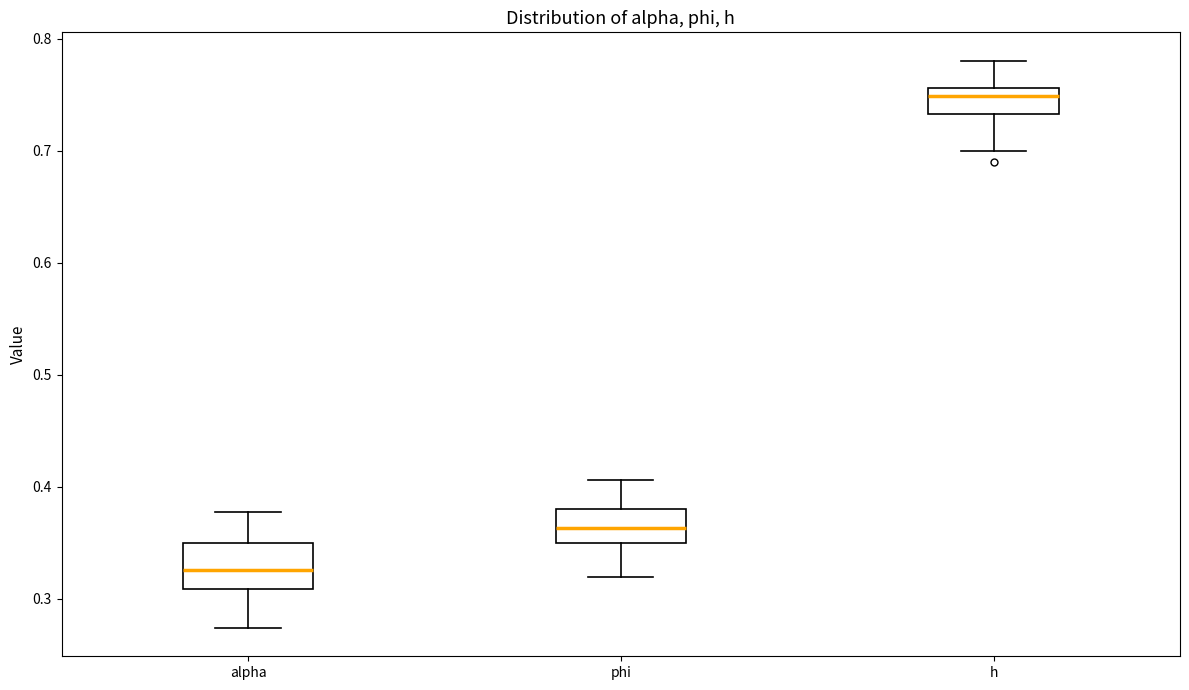

Comparing the boxes themselves (not the whiskers), which one is the tallest?

alpha